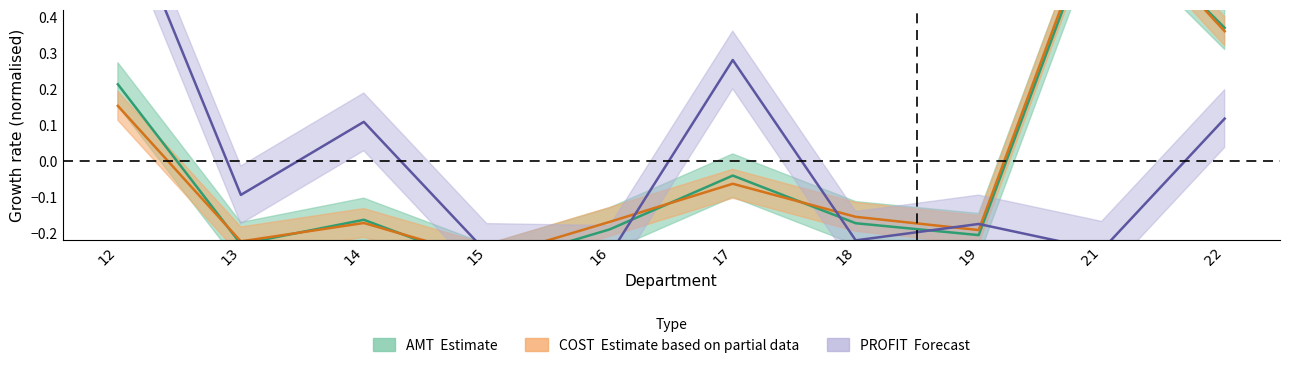

The value of AMT at 15 is -0.3. True or false?

True